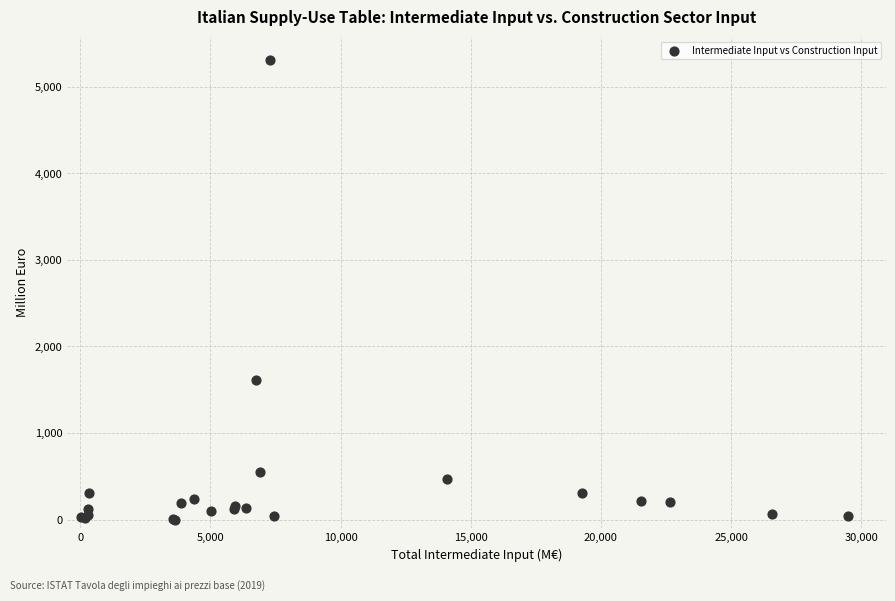

What Y value in the scatter plot is closest to 2656?

1615.5